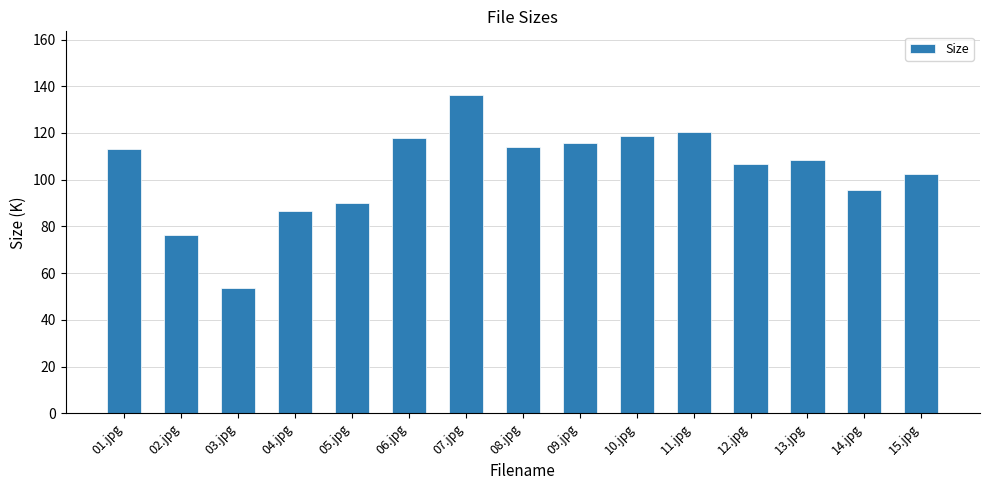

How many data points are less than 108?

7